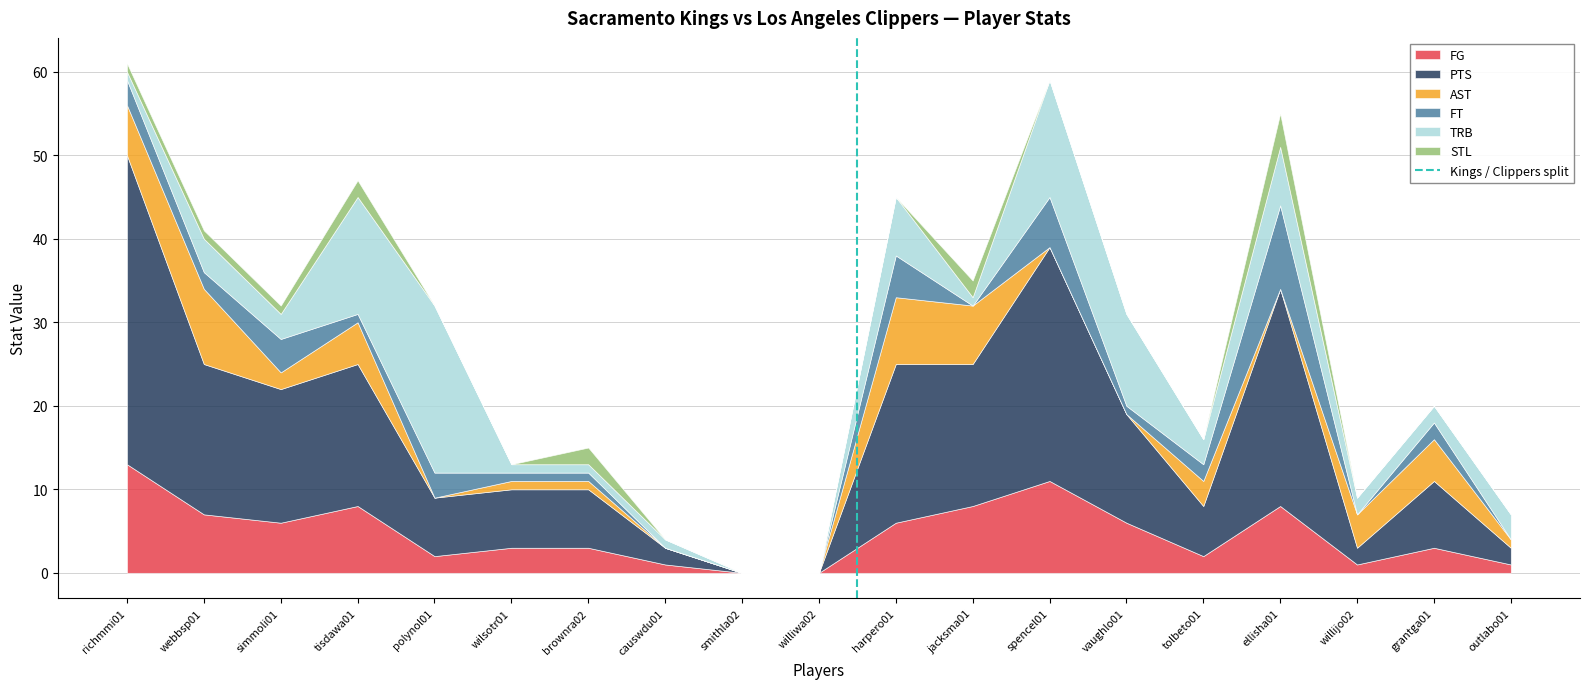

Does the chart have visible grid lines?

Yes